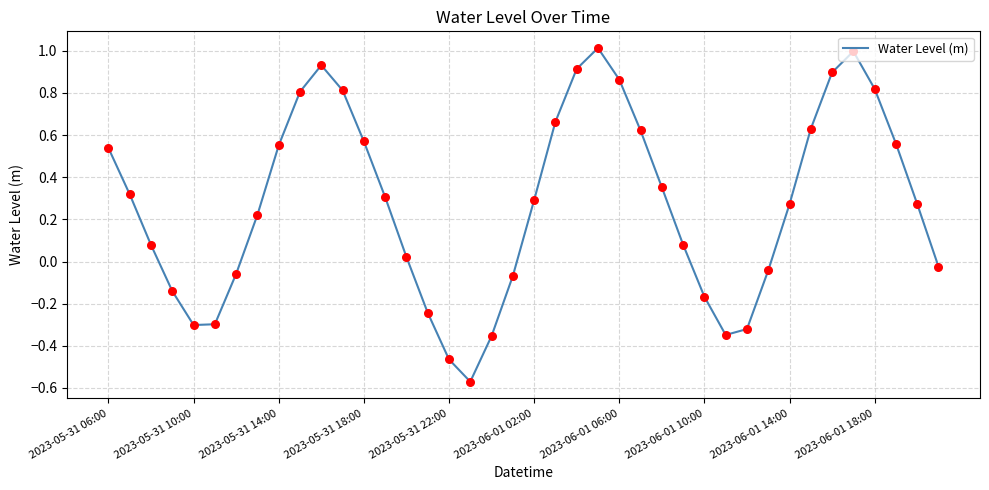

What is the difference between the maximum and minimum values?

1.6